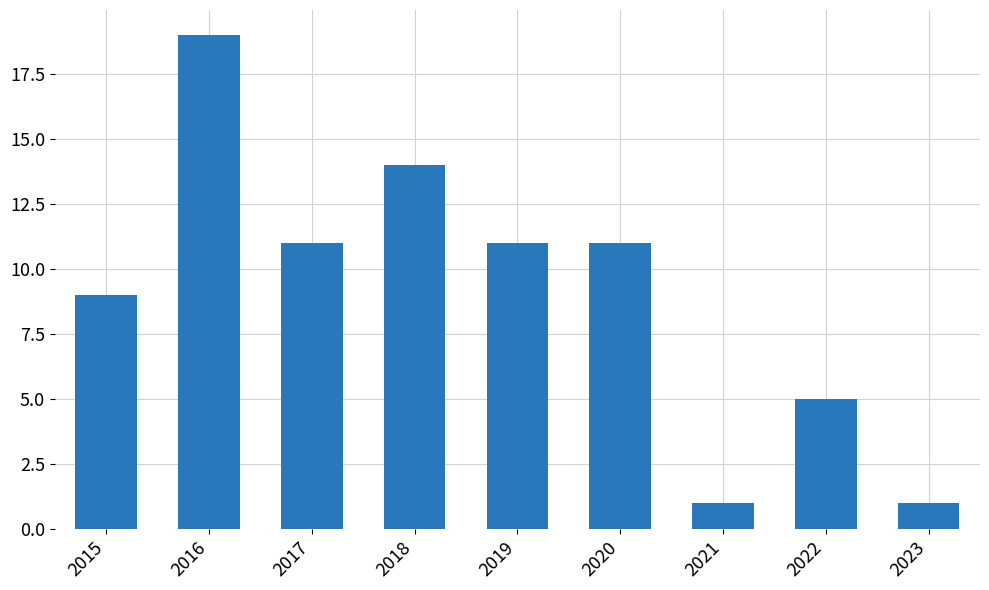

At which category does the chart reach its peak across all series?

2016